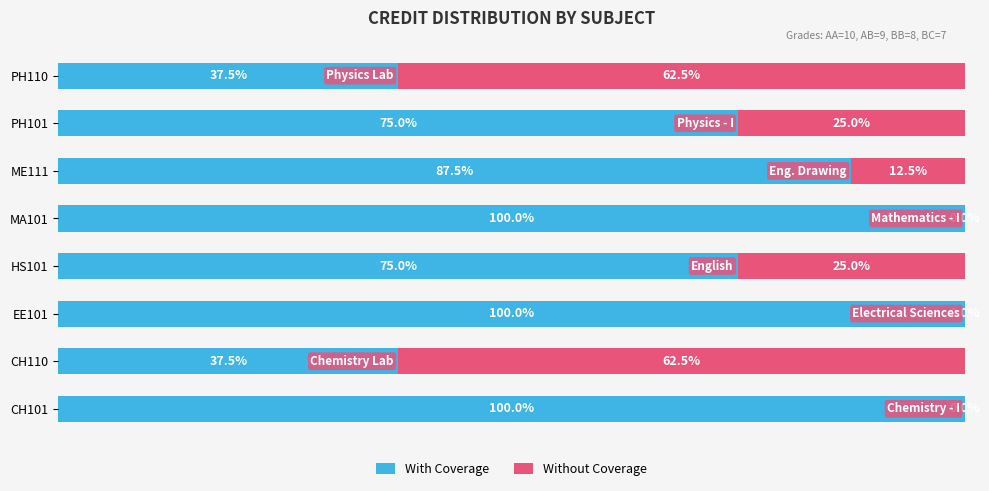

Reading left to right, transcribe all the data shown in this chart.

With Coverage: 100.0	37.5	100.0	75.0	100.0	87.5	75.0	37.5
Without Coverage: 0.0	62.5	0.0	25.0	0.0	12.5	25.0	62.5